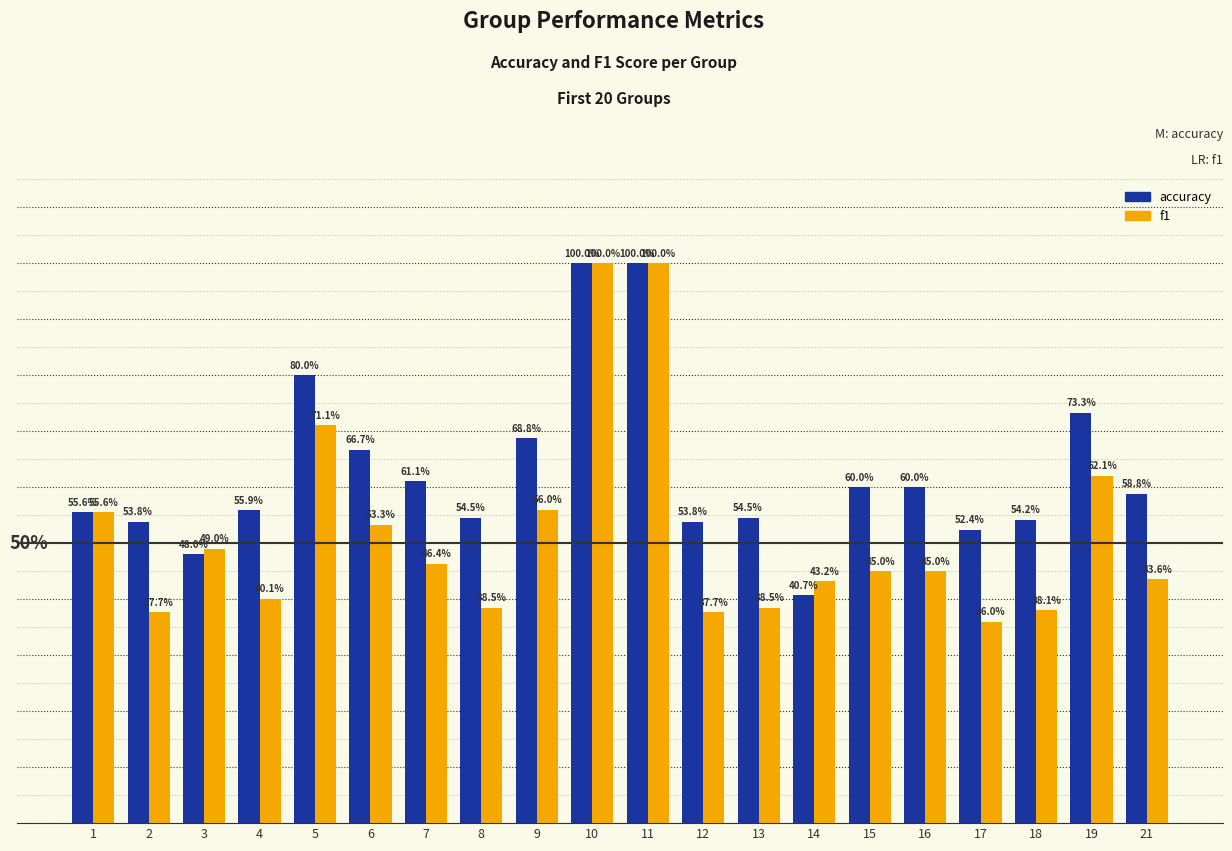

Which series has the largest total across all categories?

accuracy